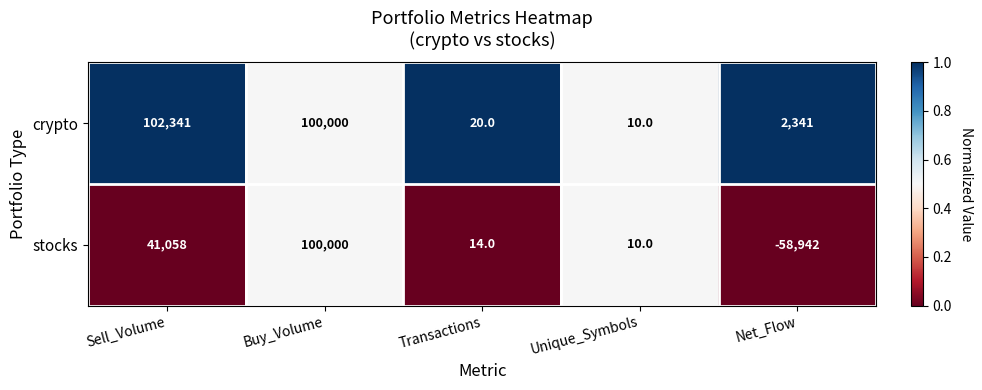

True or false: crypto has a value of 102341 at Sell_Volume.

True